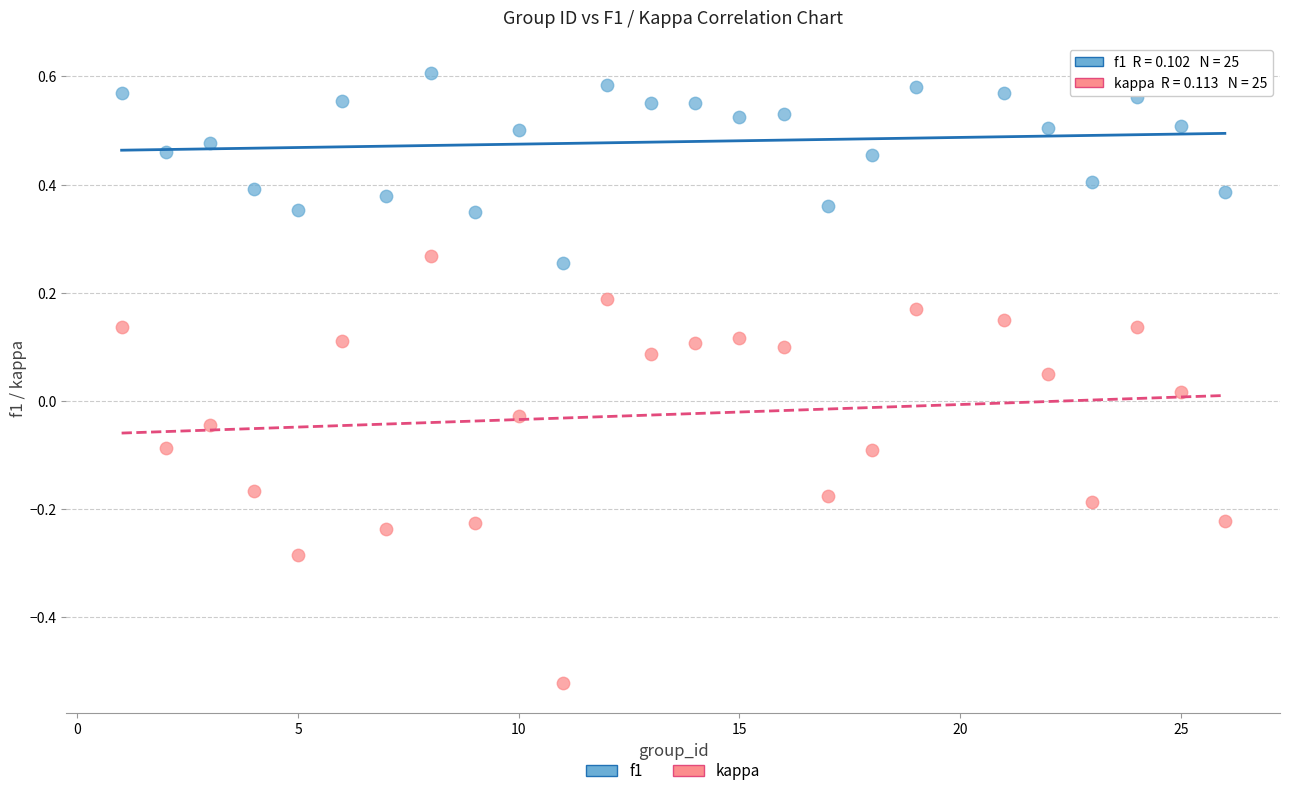

Across all data points, what is the range of Y values (max minus min)?

1.1